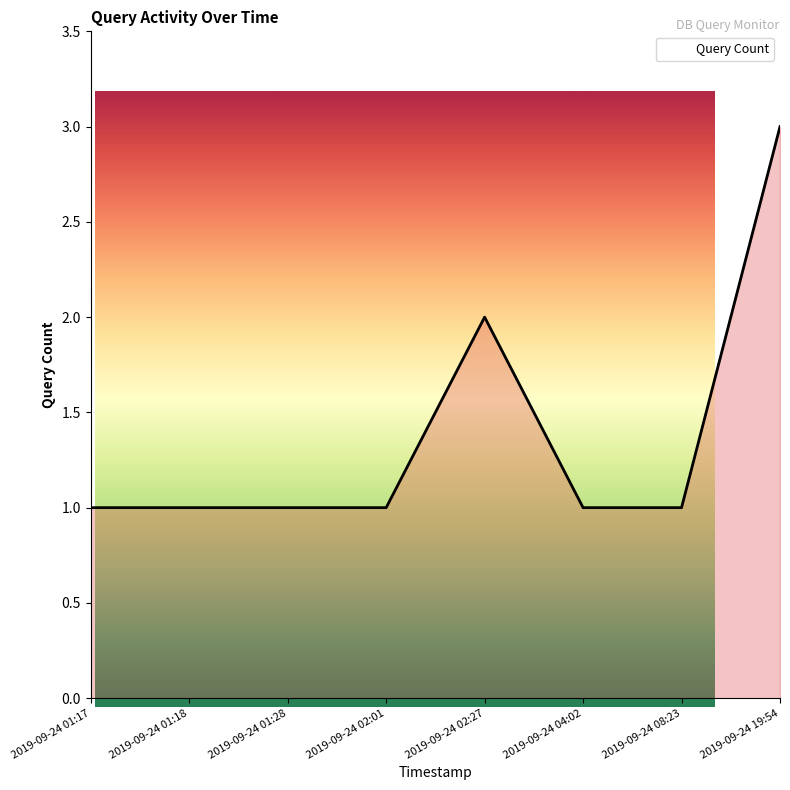

Where is the first local maximum?

2019-09-24 02:27